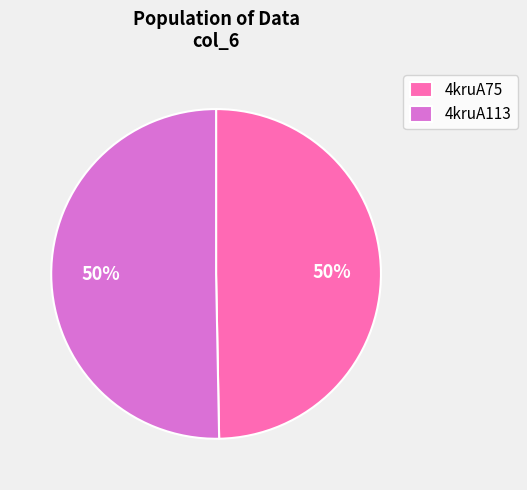

Is the sum of 4kruA113 and 4kruA75 greater than half?

Yes